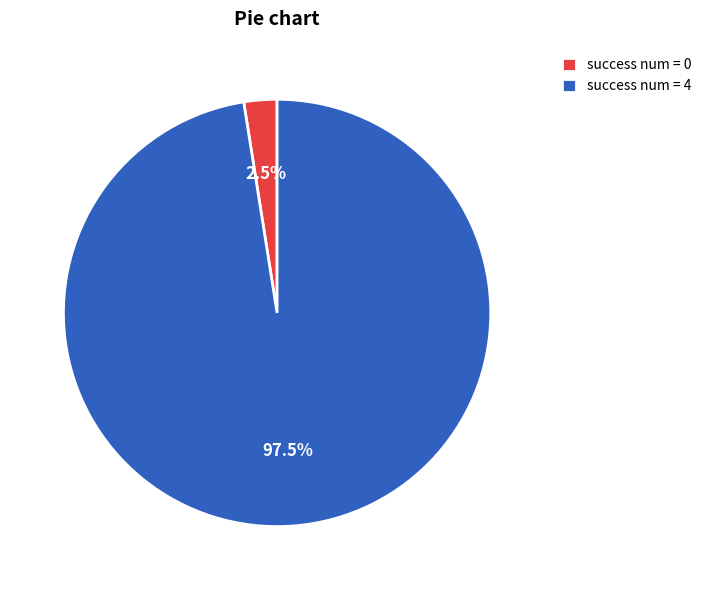

Which has a higher value, success num = 0 or success num = 4?

success num = 4